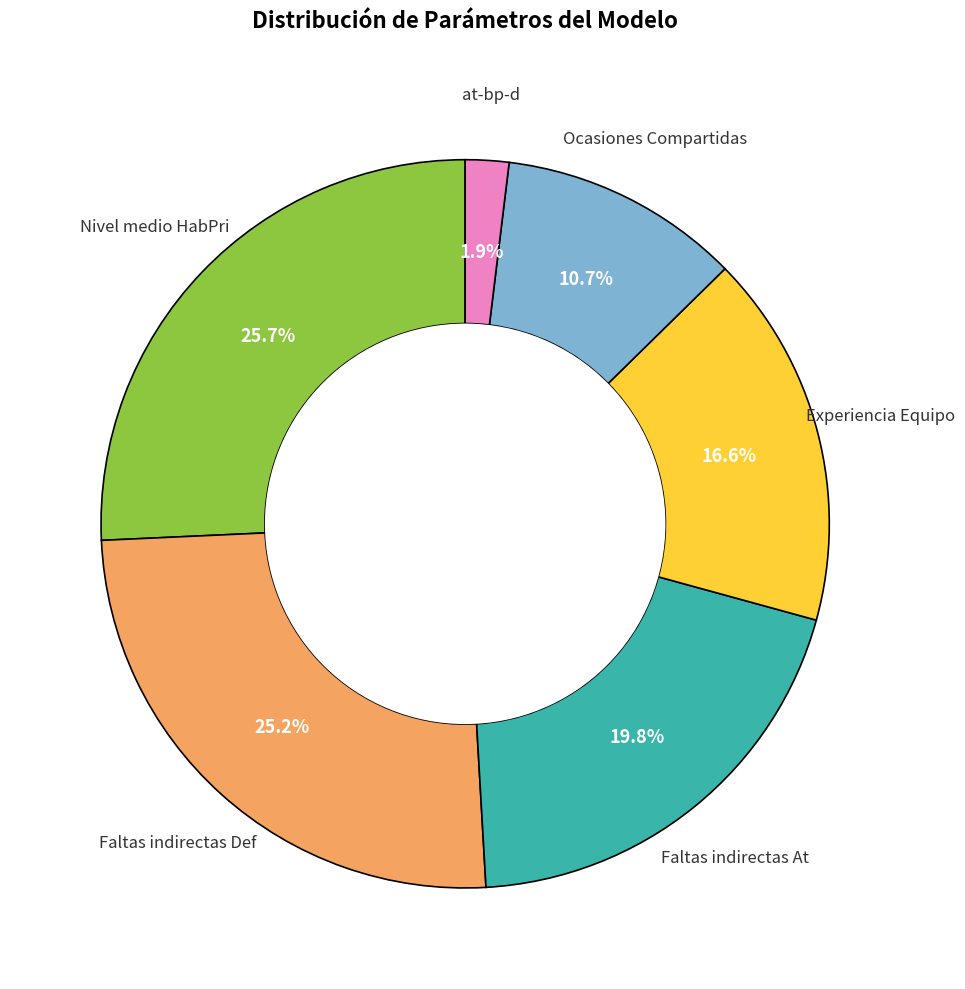

Is there a majority slice in this chart?

No